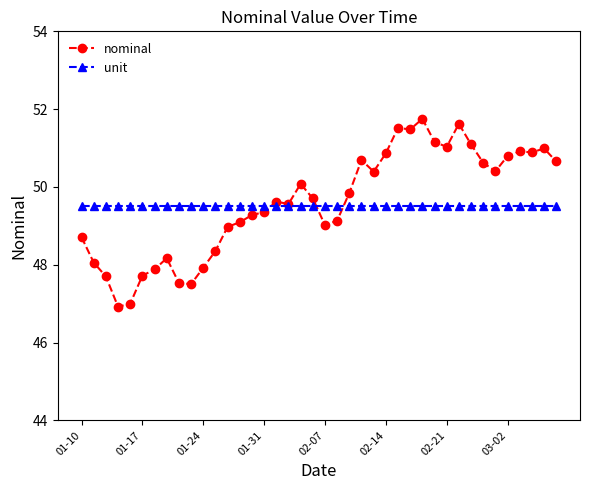

What is the value of the unit point at the 30th from the left?

49.5